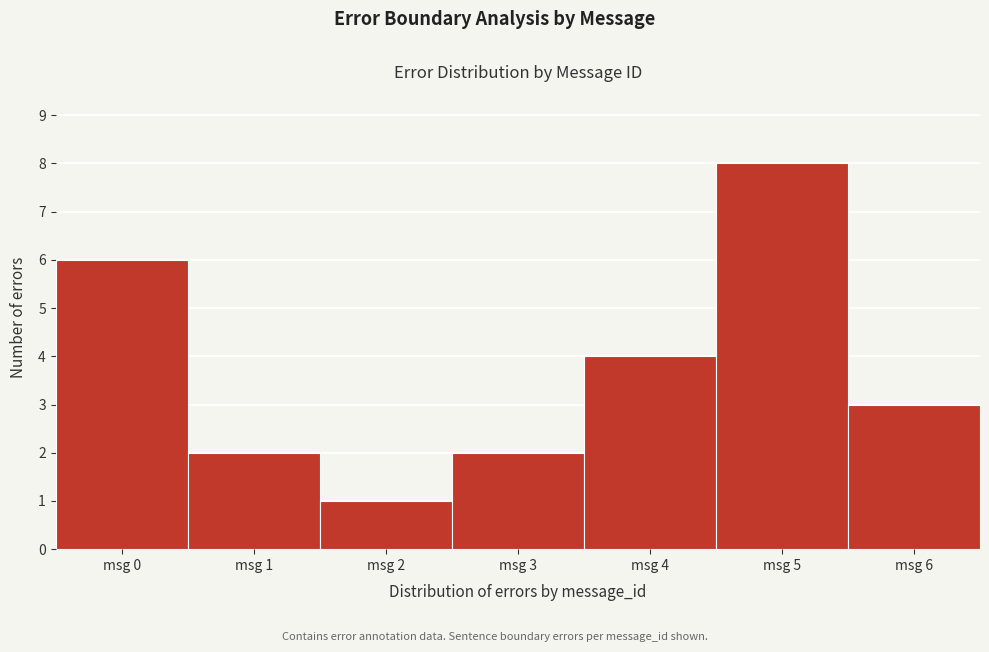

Reading left to right, transcribe this chart: for each bar, give the range it covers on the x-axis and its height. The values are not printed on the chart, so give them approximately, as read against the axis.

-0.5 to 0.5: 6
0.5 to 1.5: 2
1.5 to 2.5: 1
2.5 to 3.5: 2
3.5 to 4.5: 4
4.5 to 5.5: 8
5.5 to 6.5: 3